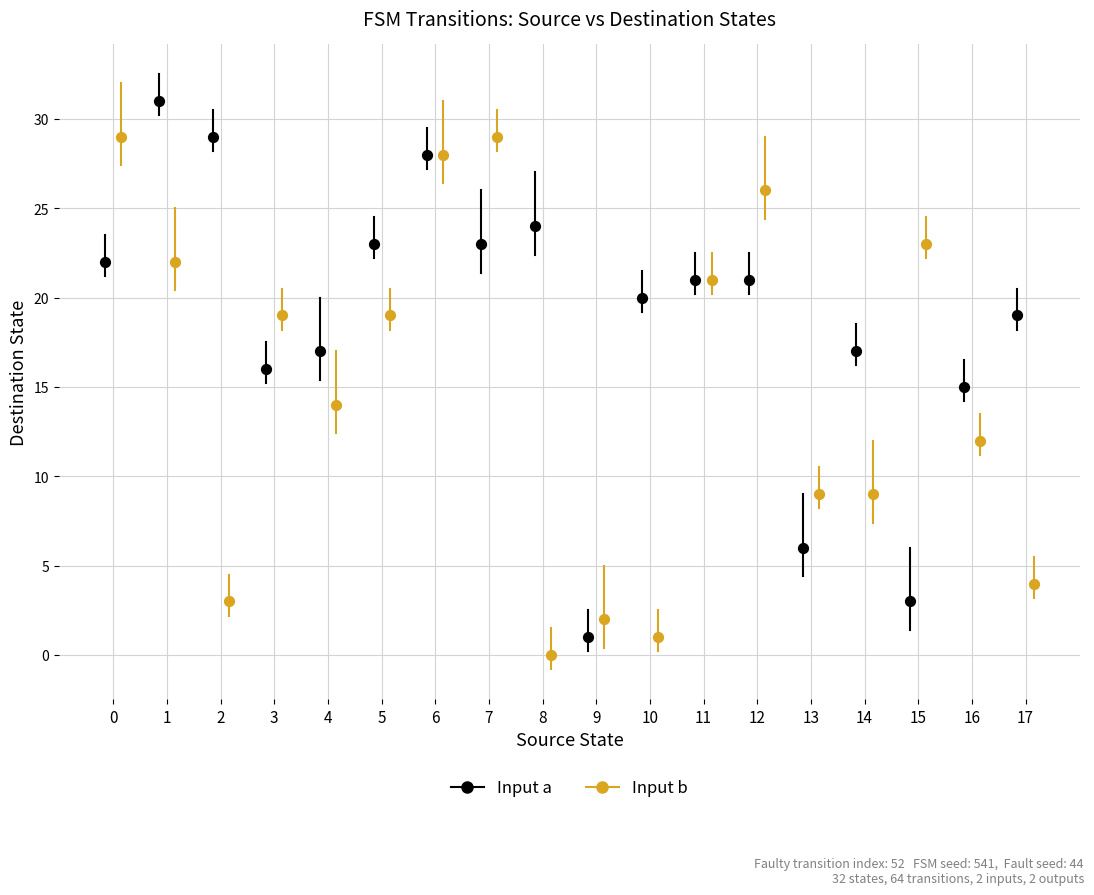

Which series contains the lowest Y value?

Input b